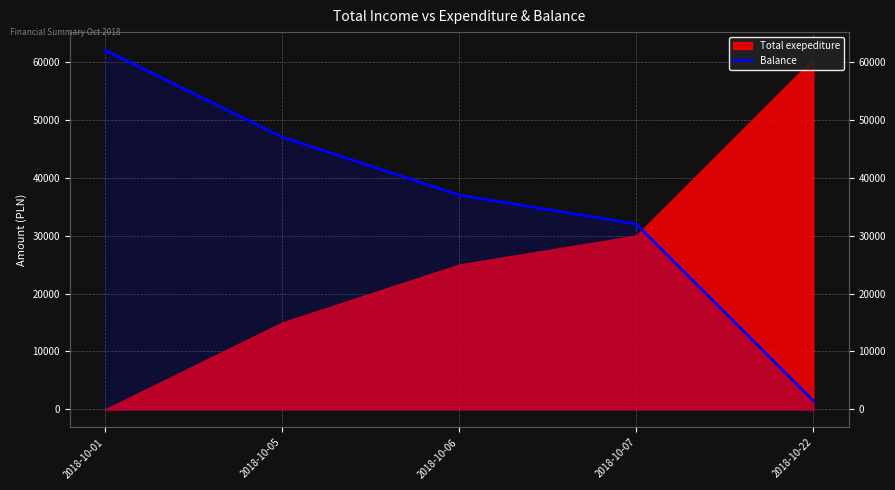

List the labels in order of value, smallest first.

2018-10-22, 2018-10-07, 2018-10-06, 2018-10-05, 2018-10-01